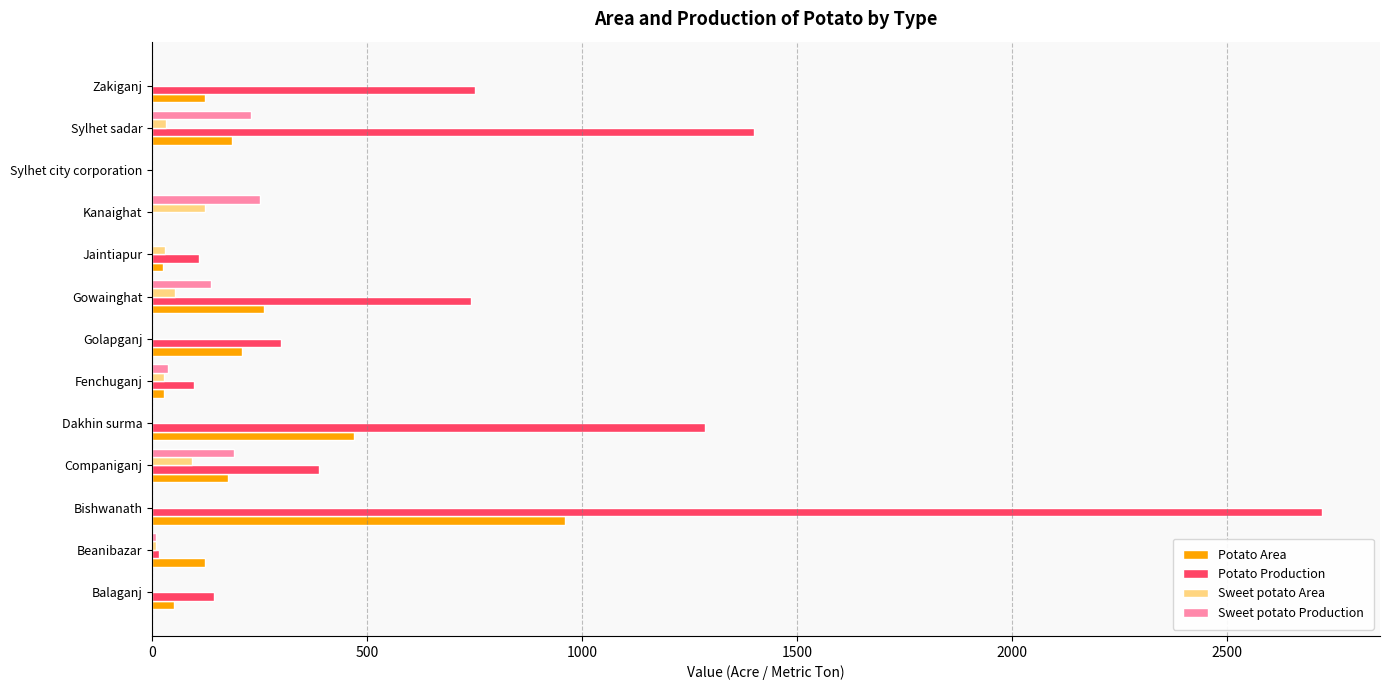

Read the Sweet potato Area value at Companiganj.

93